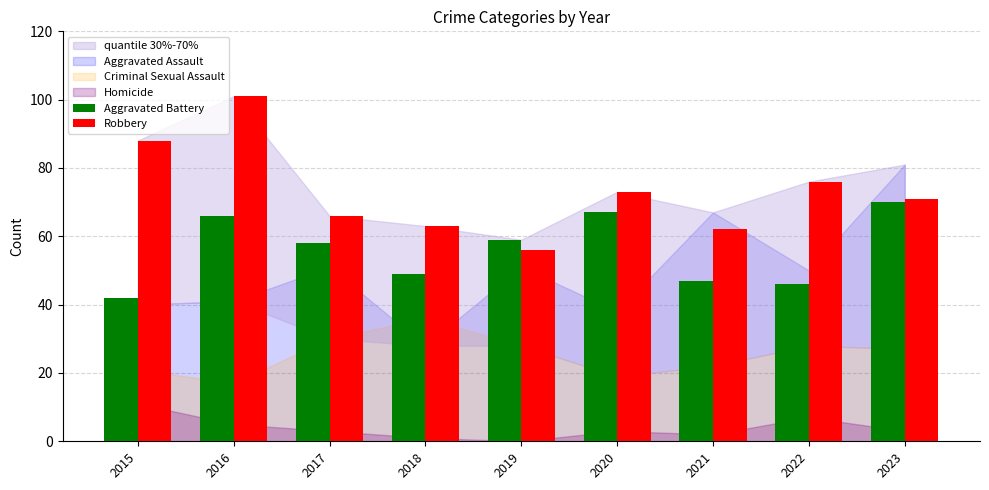

Which series has the largest total across all categories?

Robbery